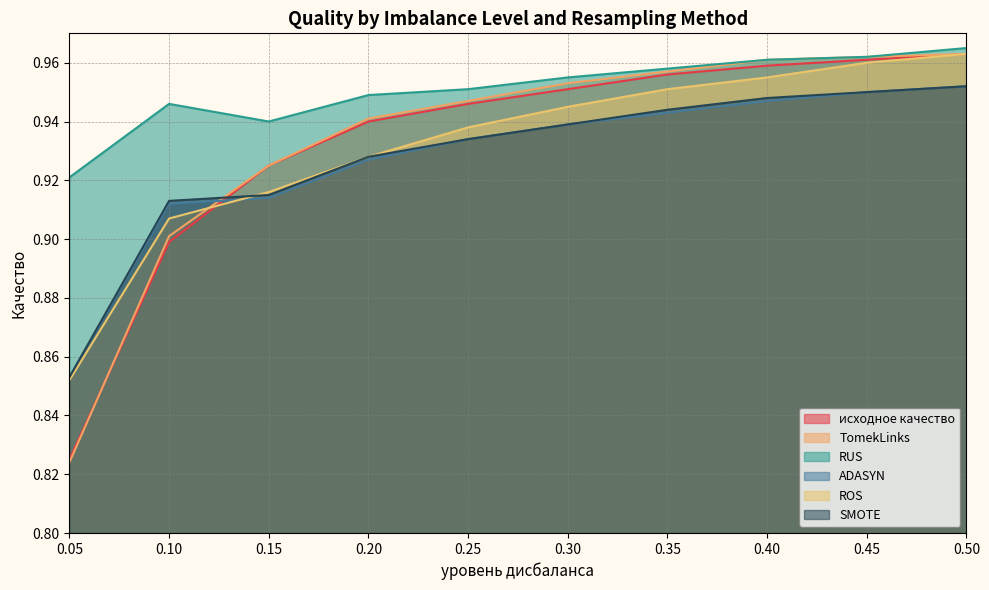

True or false: TomekLinks has more than 2 points higher than both neighbors.

False